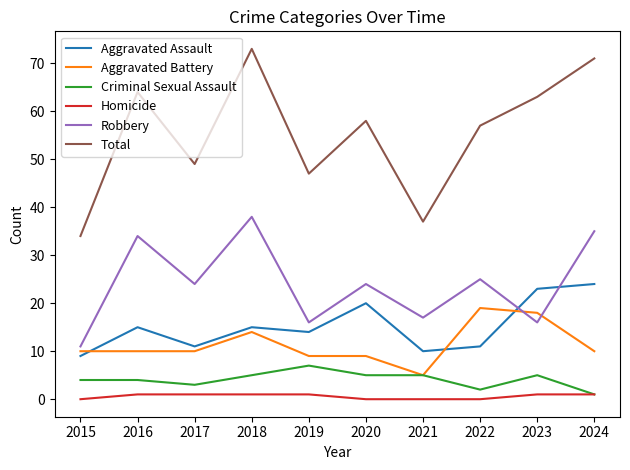

What is the lowest value of the Total series?

34